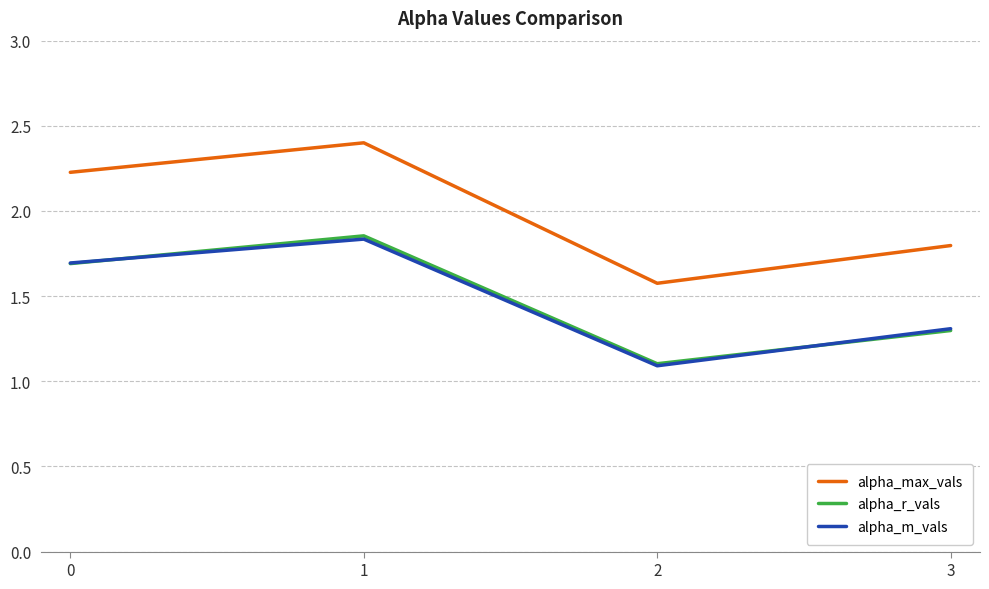

The alpha_m_vals series shows 0.9 at 3. True or false?

False